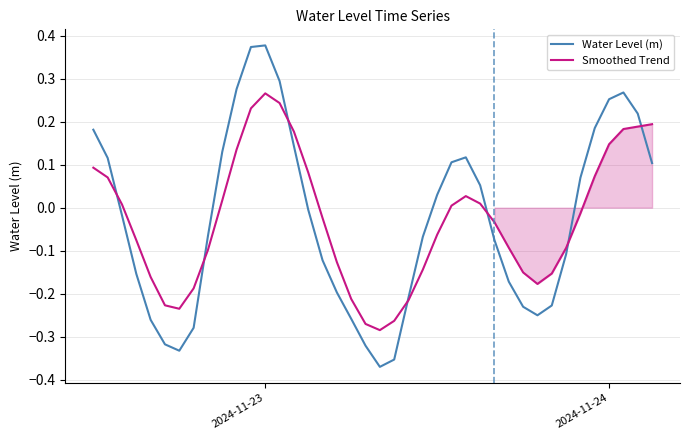

What is the lowest value of the Water Level (m) series?

-0.4